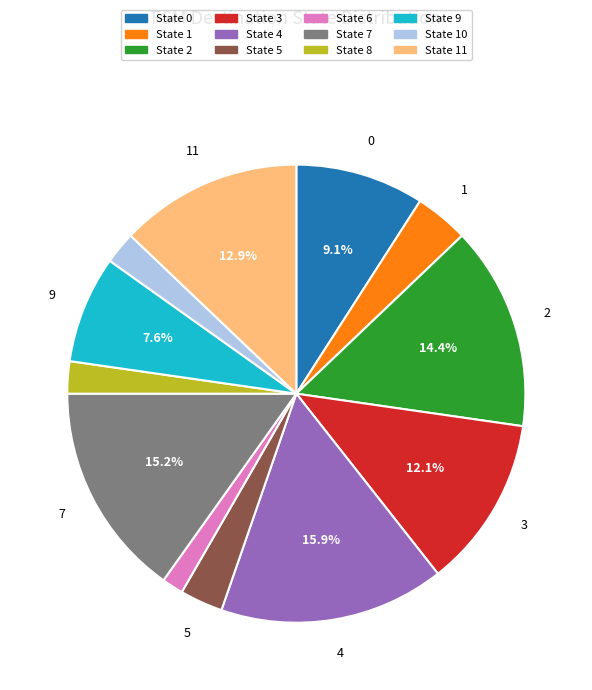

Count the number of slices in the pie.

12